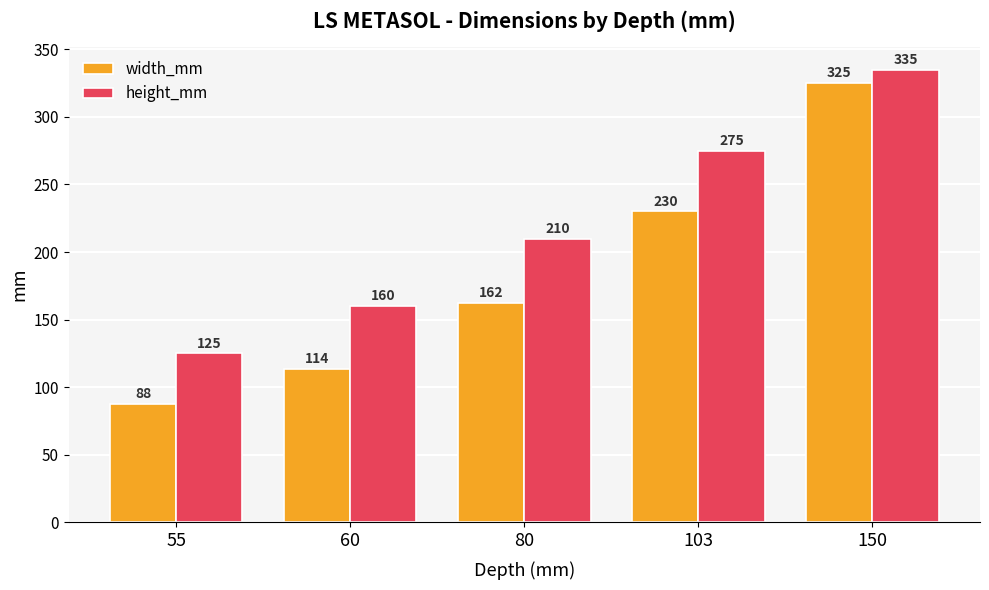

At which label does width_mm reach its peak?

150